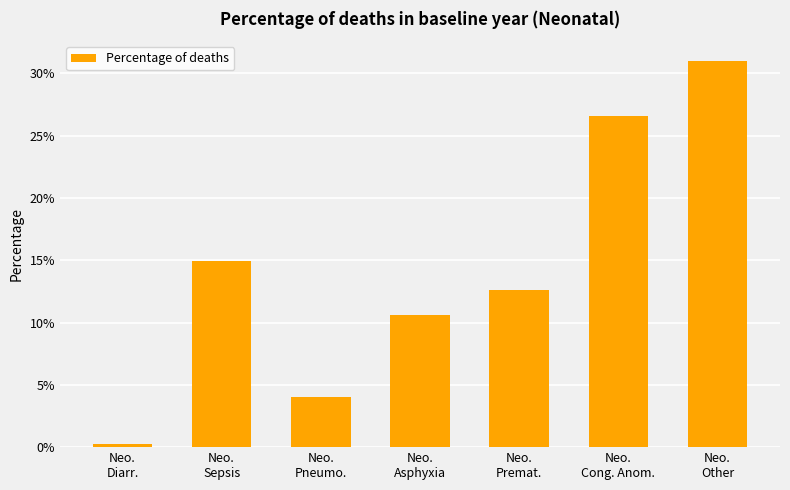

True or false: the data shows 0.0 at Neo.
Diarr..

True